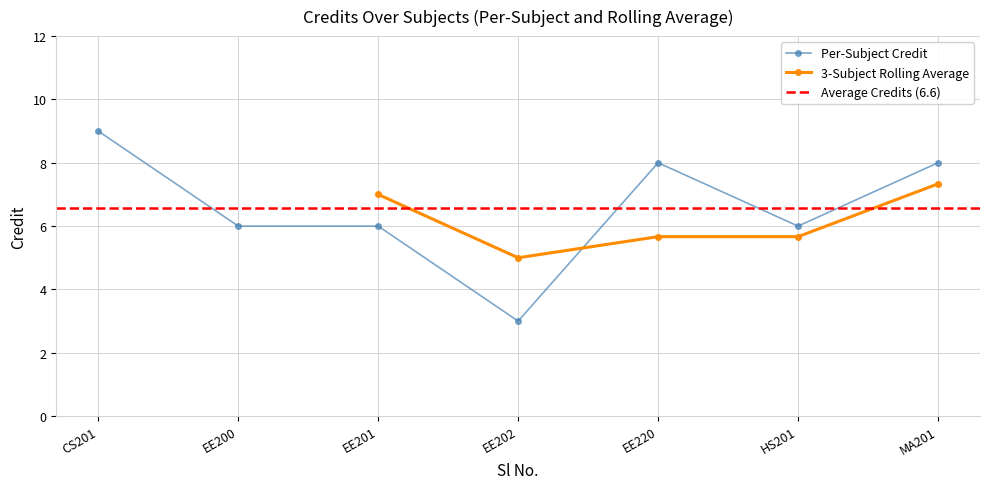

How many categories are shown in the chart?

7